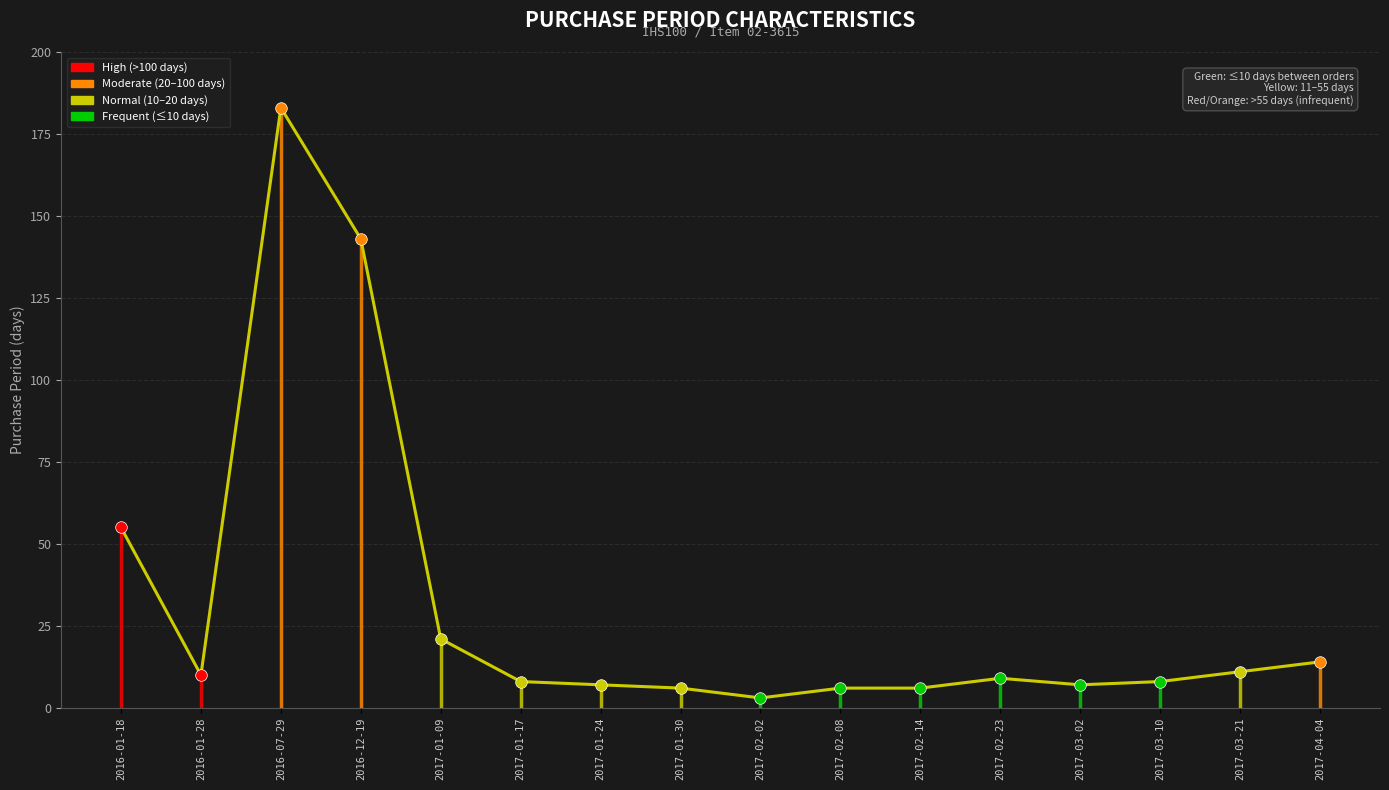

Approximately how many times larger is the value at 2017-01-30 compared to 2017-02-08?

1.0